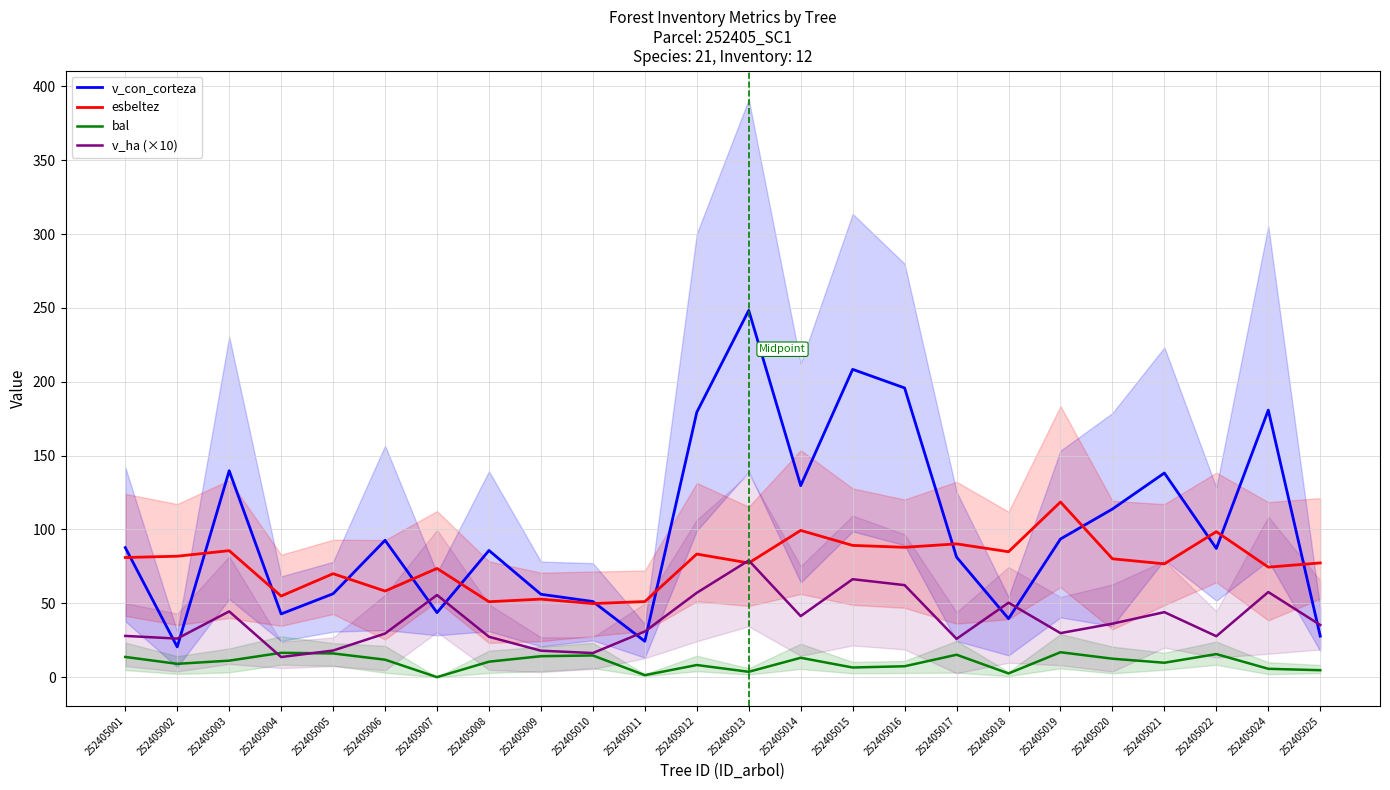

Does the chart display data point markers on the line(s)?

No